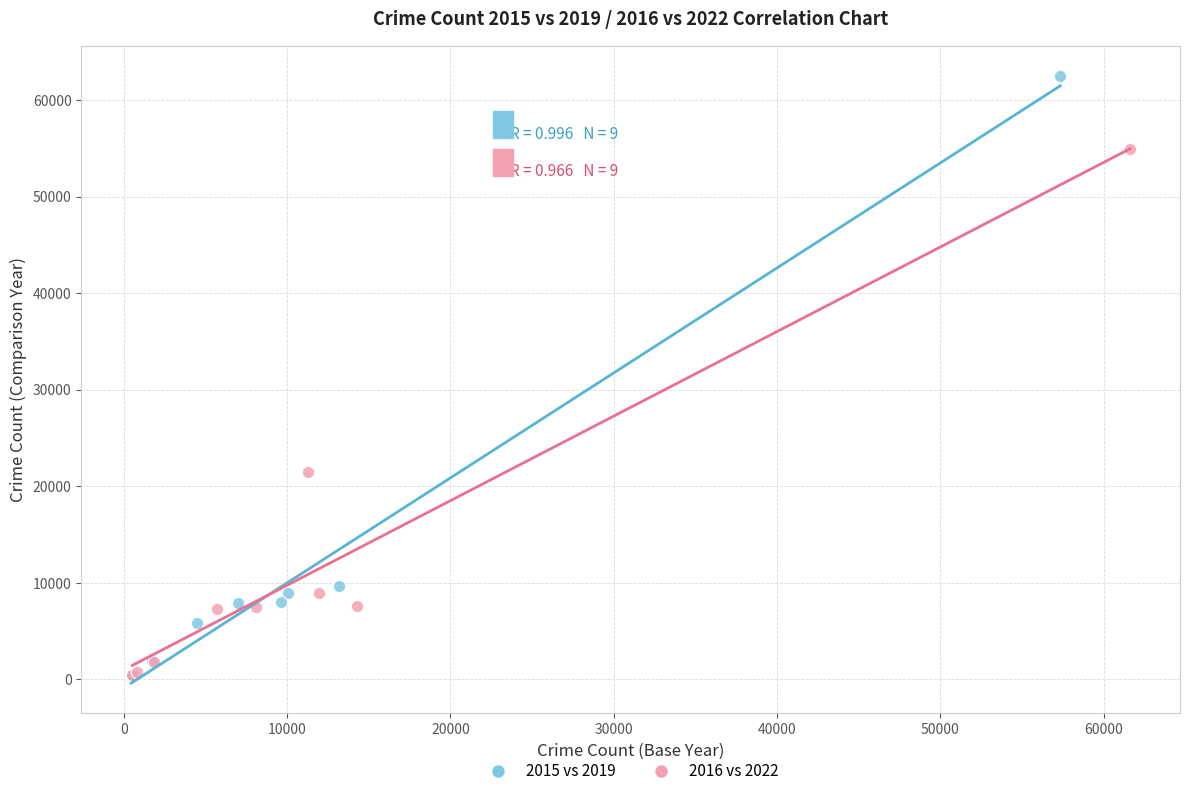

Which series has the widest spread of Y values?

2015 vs 2019